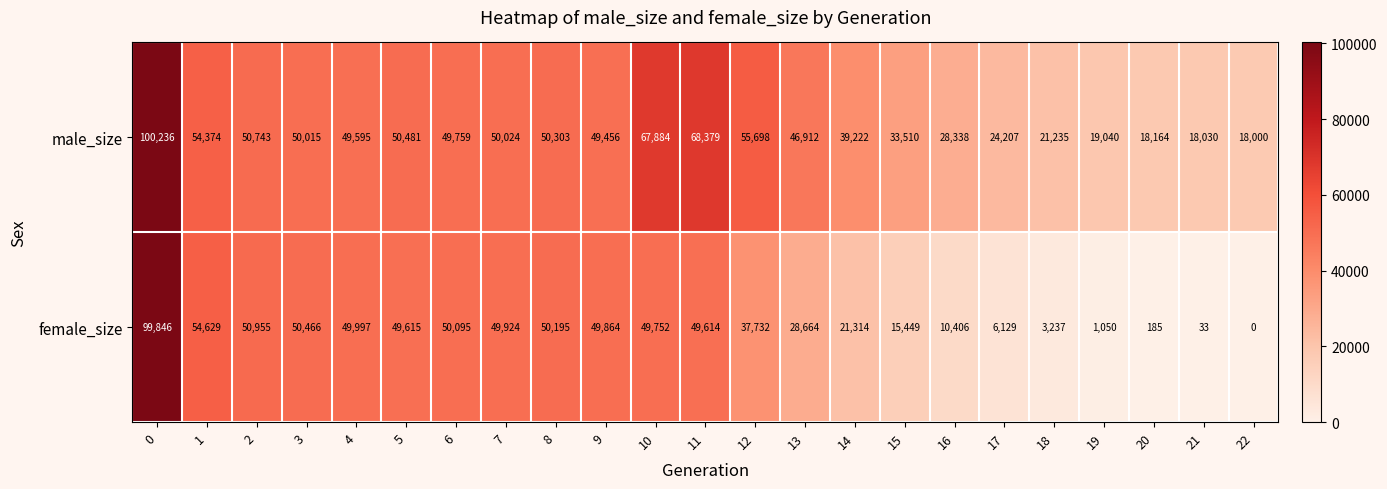

Where is male_size nearest to the value 59118?

12